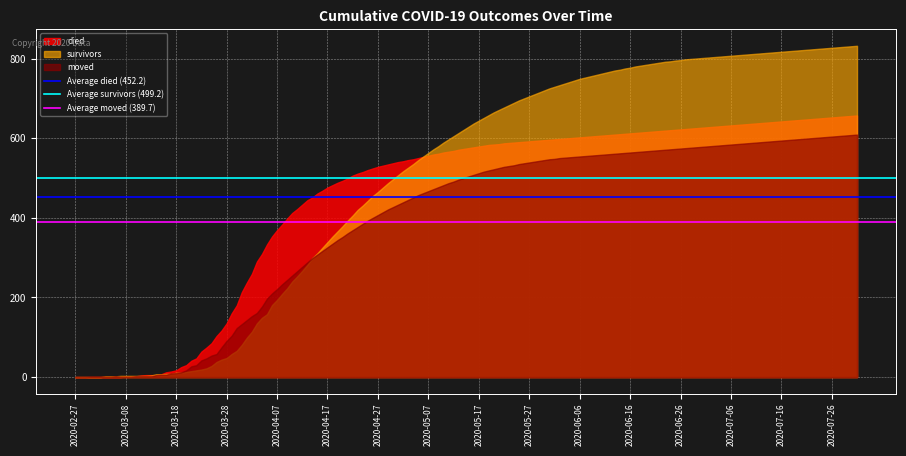

Which series has the largest range (max minus min)?

survivors